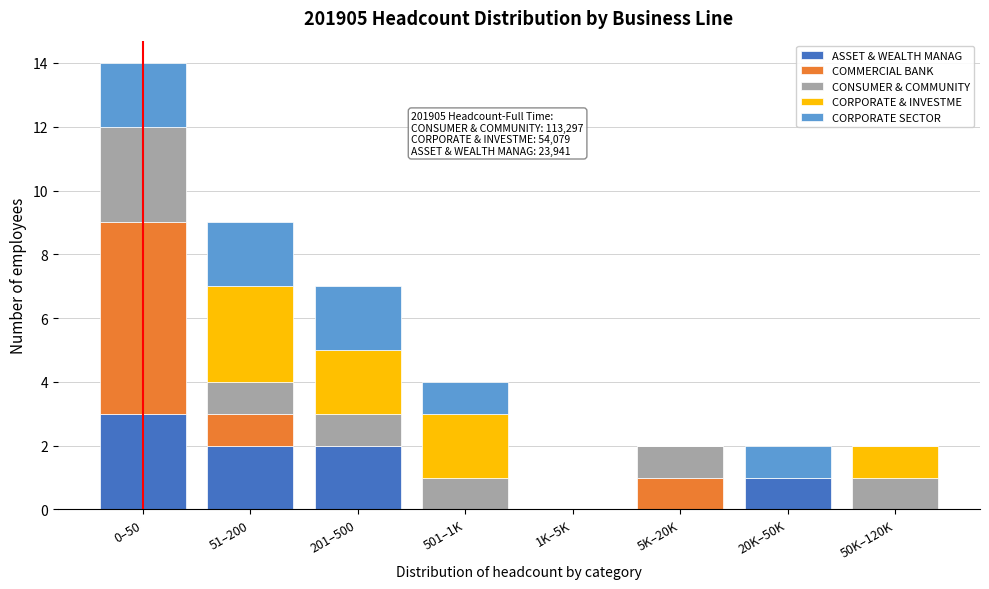

At which category is the sum across all series the highest?

0–50